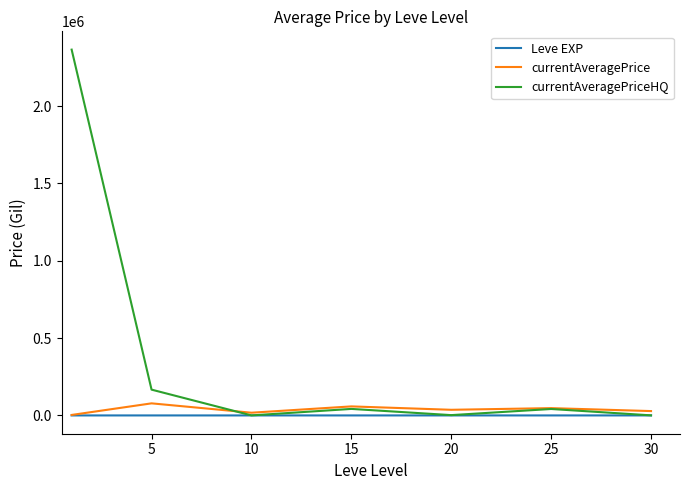

Which series has the largest range (max minus min)?

currentAveragePriceHQ